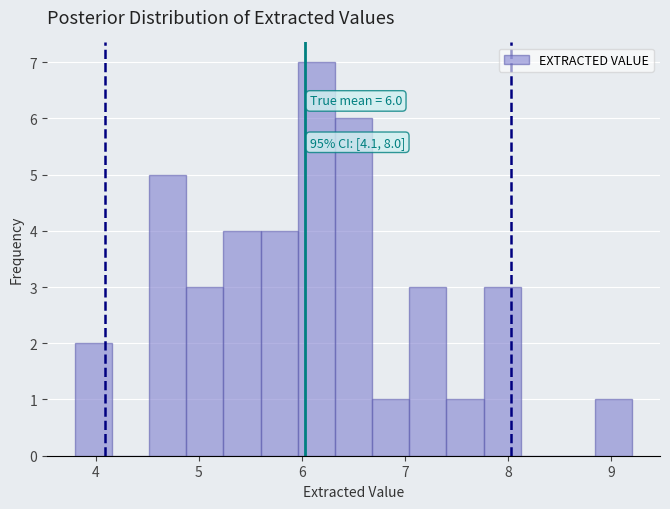

Read against the x-axis, roughly where is the centre of the tallest bar?

6.1